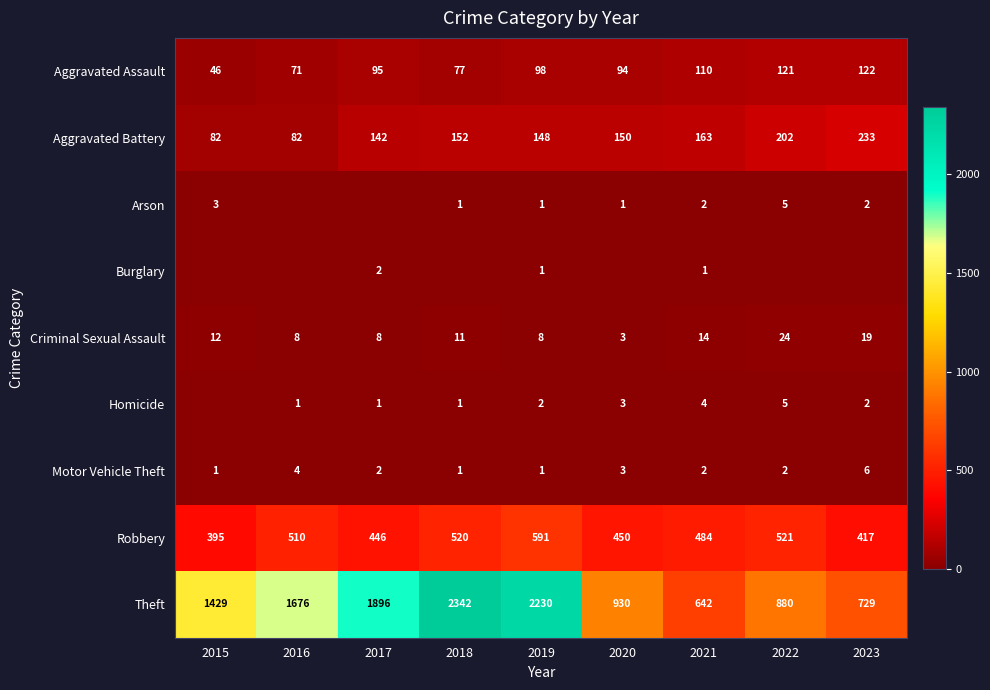

What is the difference between the second highest and second lowest values in the Theft series?

1501